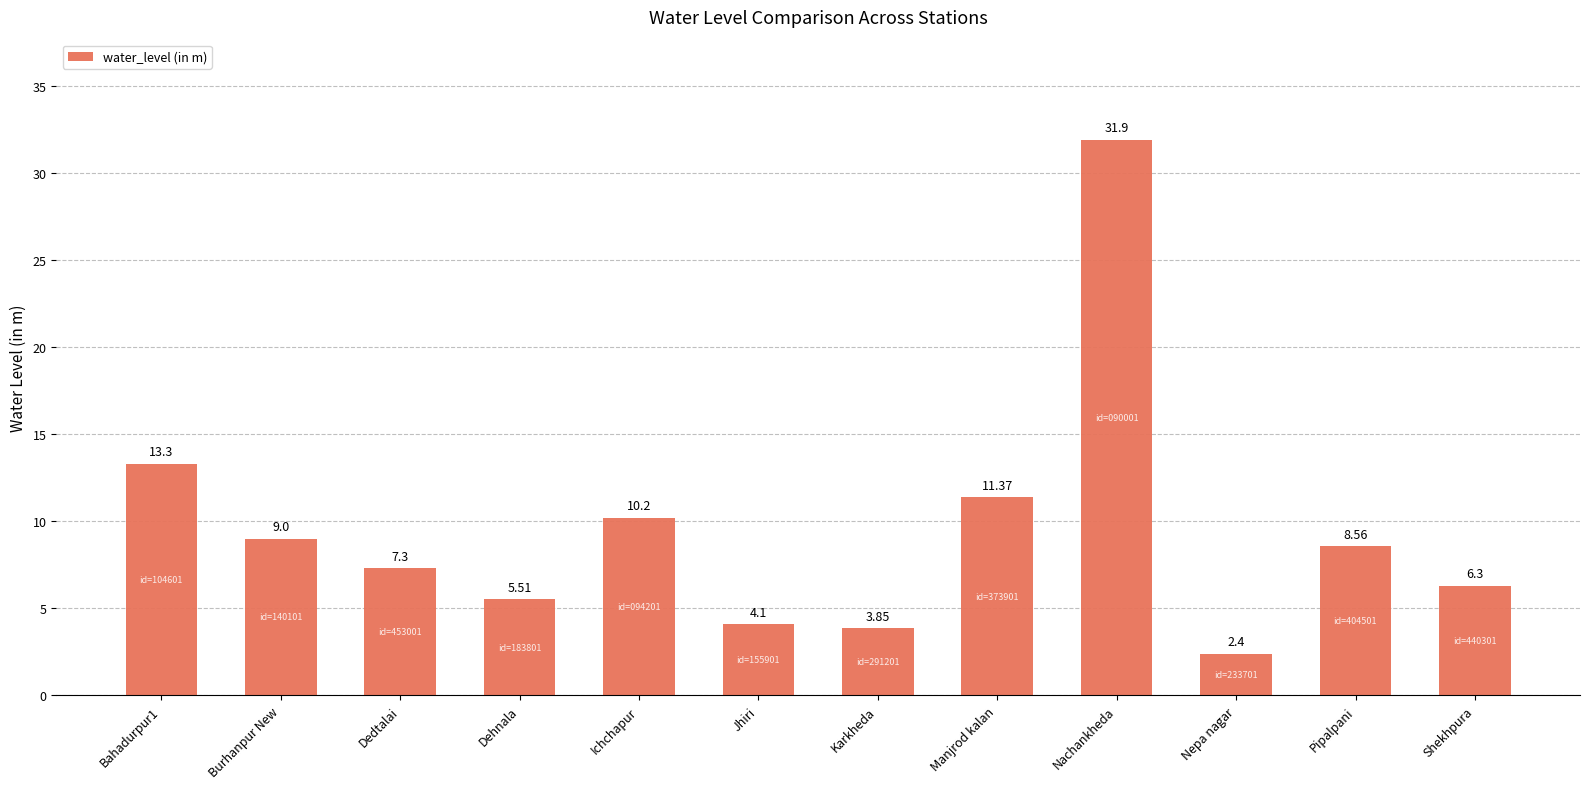

Which has a higher value, Dehnala or Ichchapur?

Ichchapur